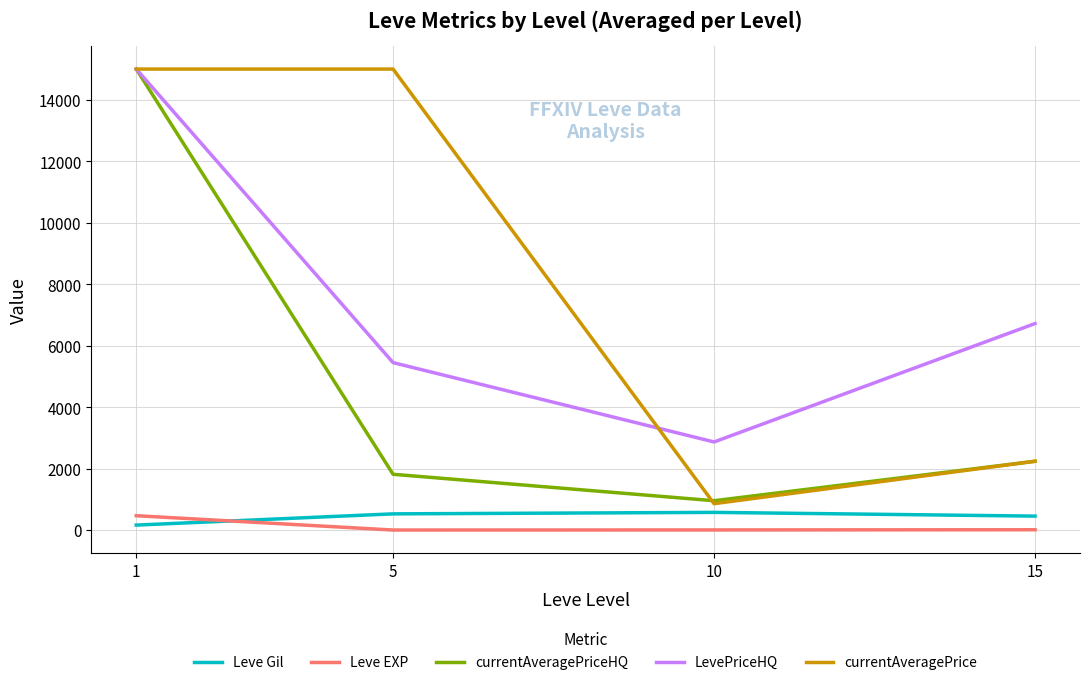

Rank the categories by LevePriceHQ value from lowest to highest.

10, 5, 15, 1